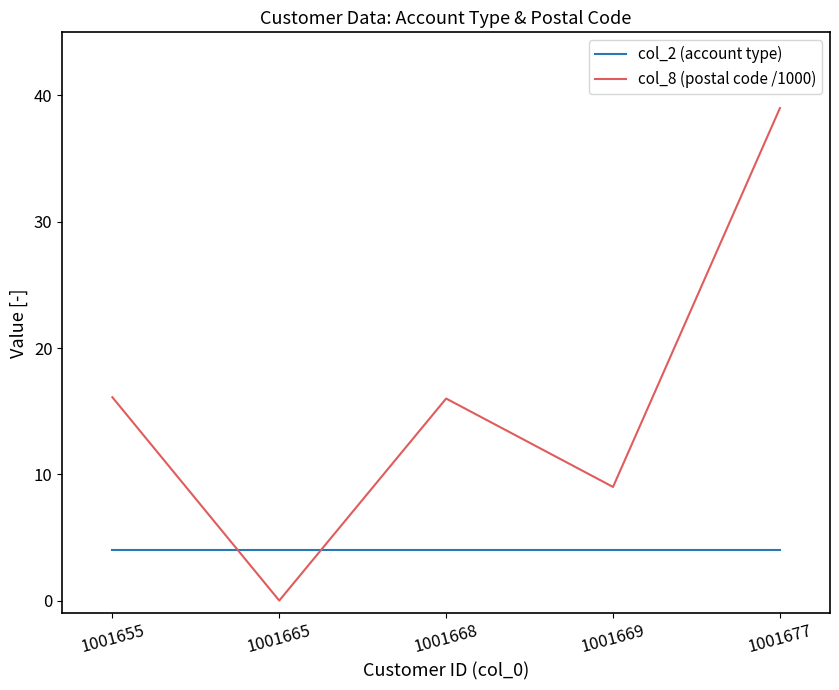

Is it true that col_8 (postal code /1000) equals 0.0 at 1001665?

True